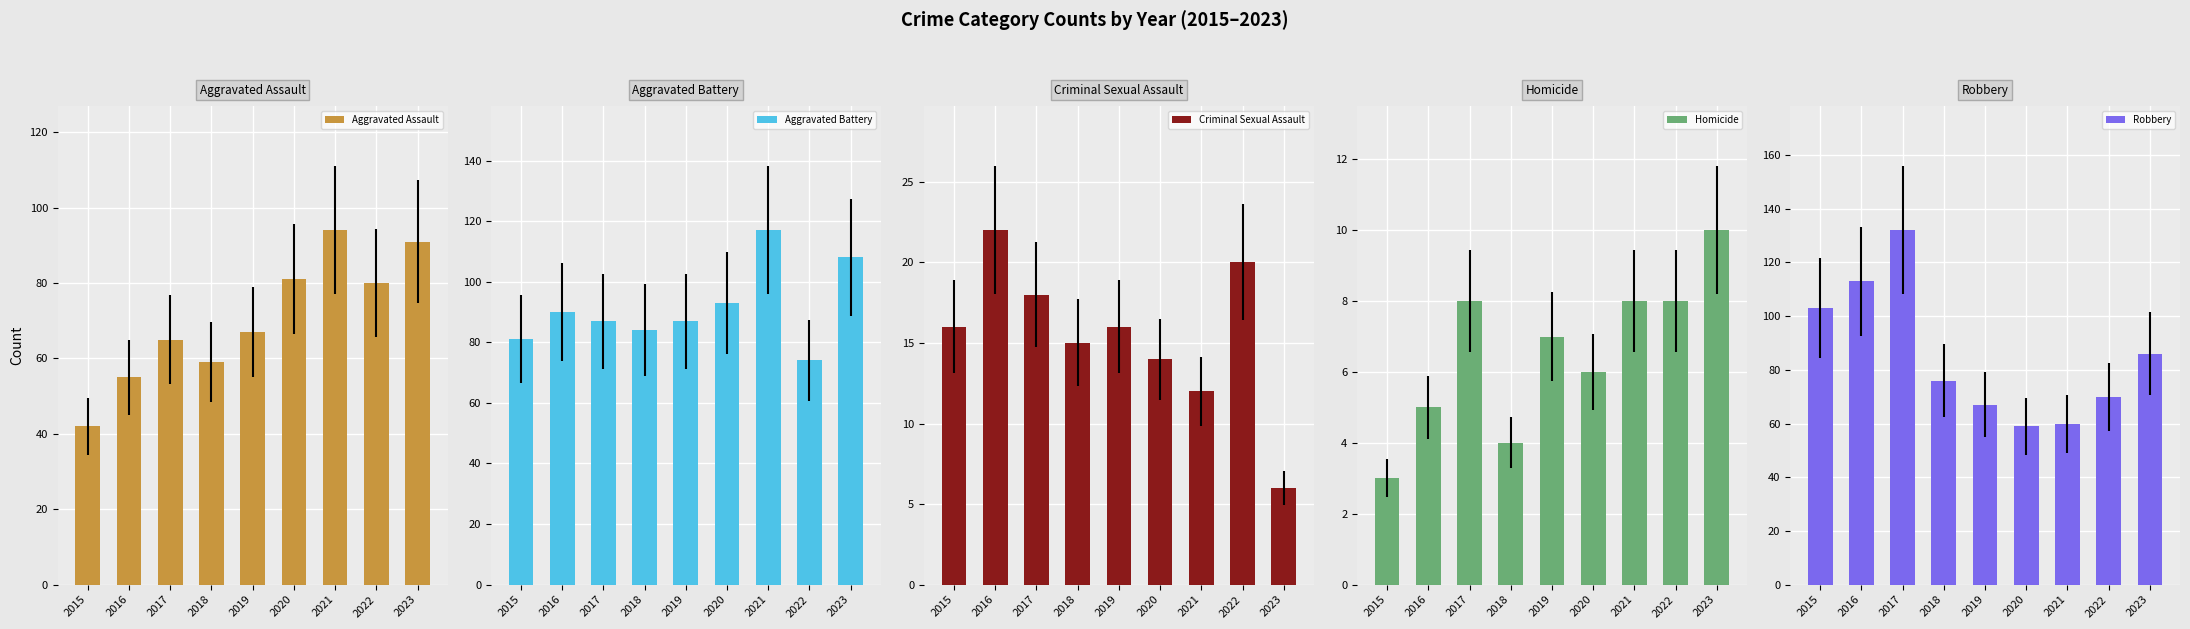

How many values in the Aggravated Assault series are below 67?

4